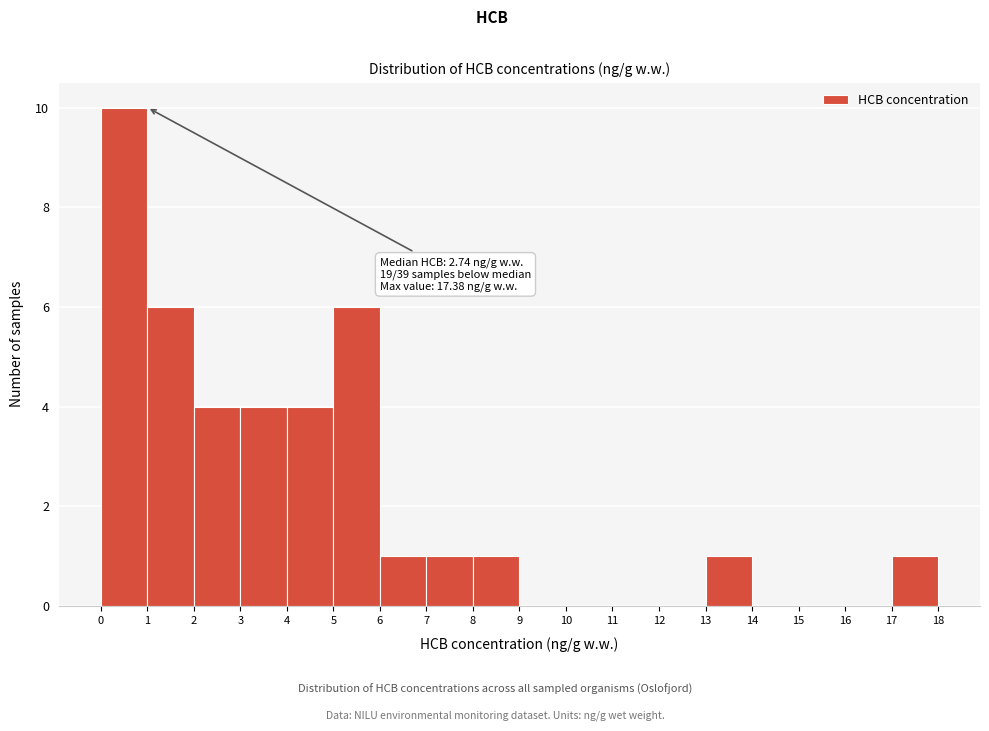

Which range on the x-axis has the tallest bar?

0 to 1